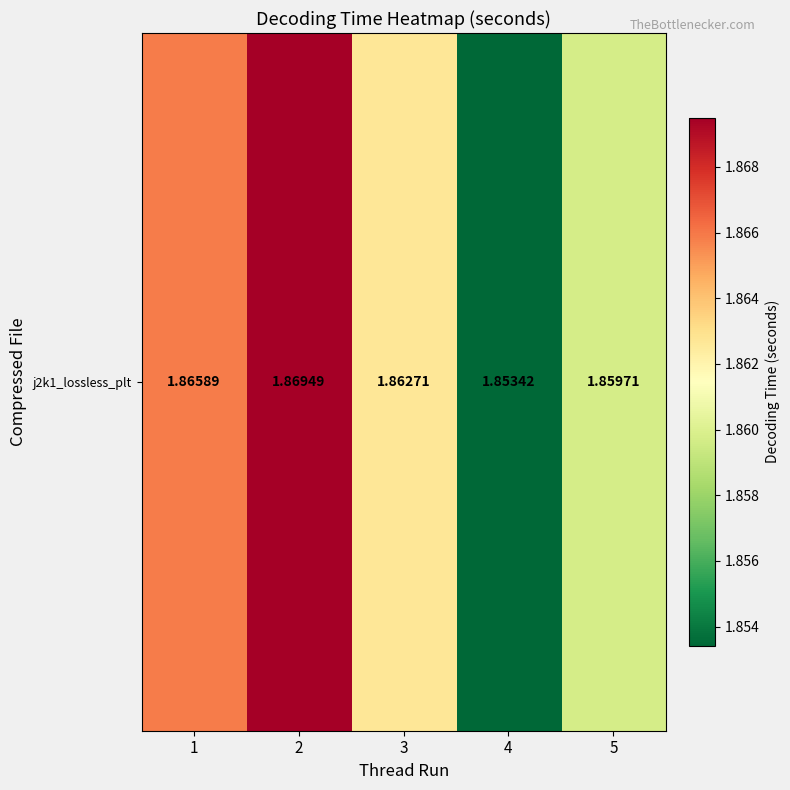

Which label corresponds to the smallest value in the chart?

4